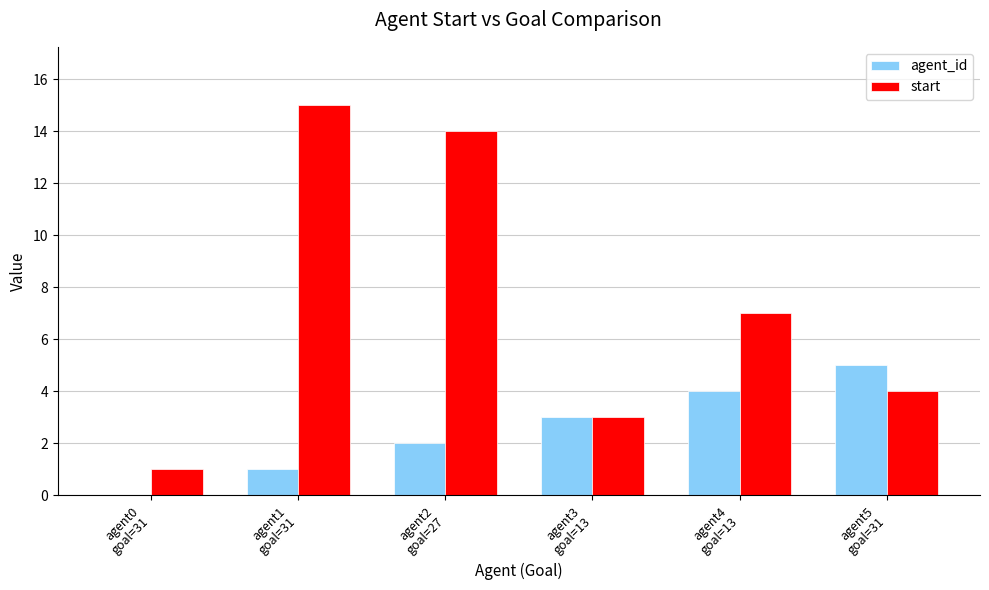

Which series changed the most between agent0
goal=31 and agent5
goal=31?

agent_id